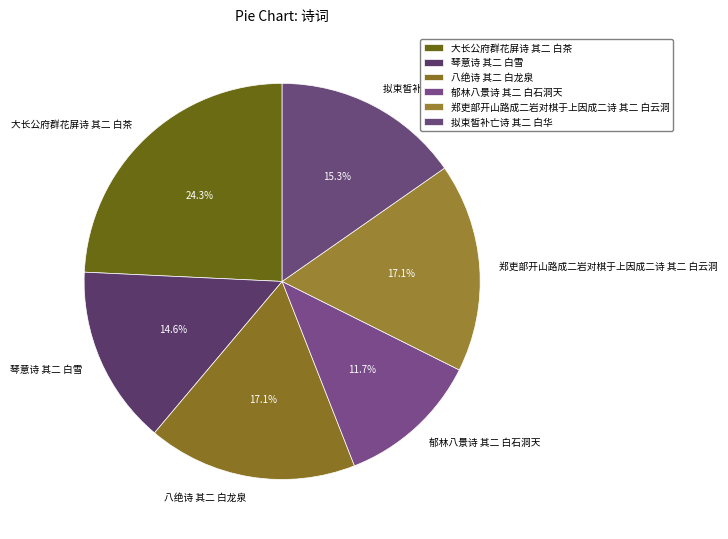

To the nearest percent, what is the difference between the 郁林八景诗 其二 白石洞天 and 拟束皙补亡诗 其二 白华 slice percentages?

4%